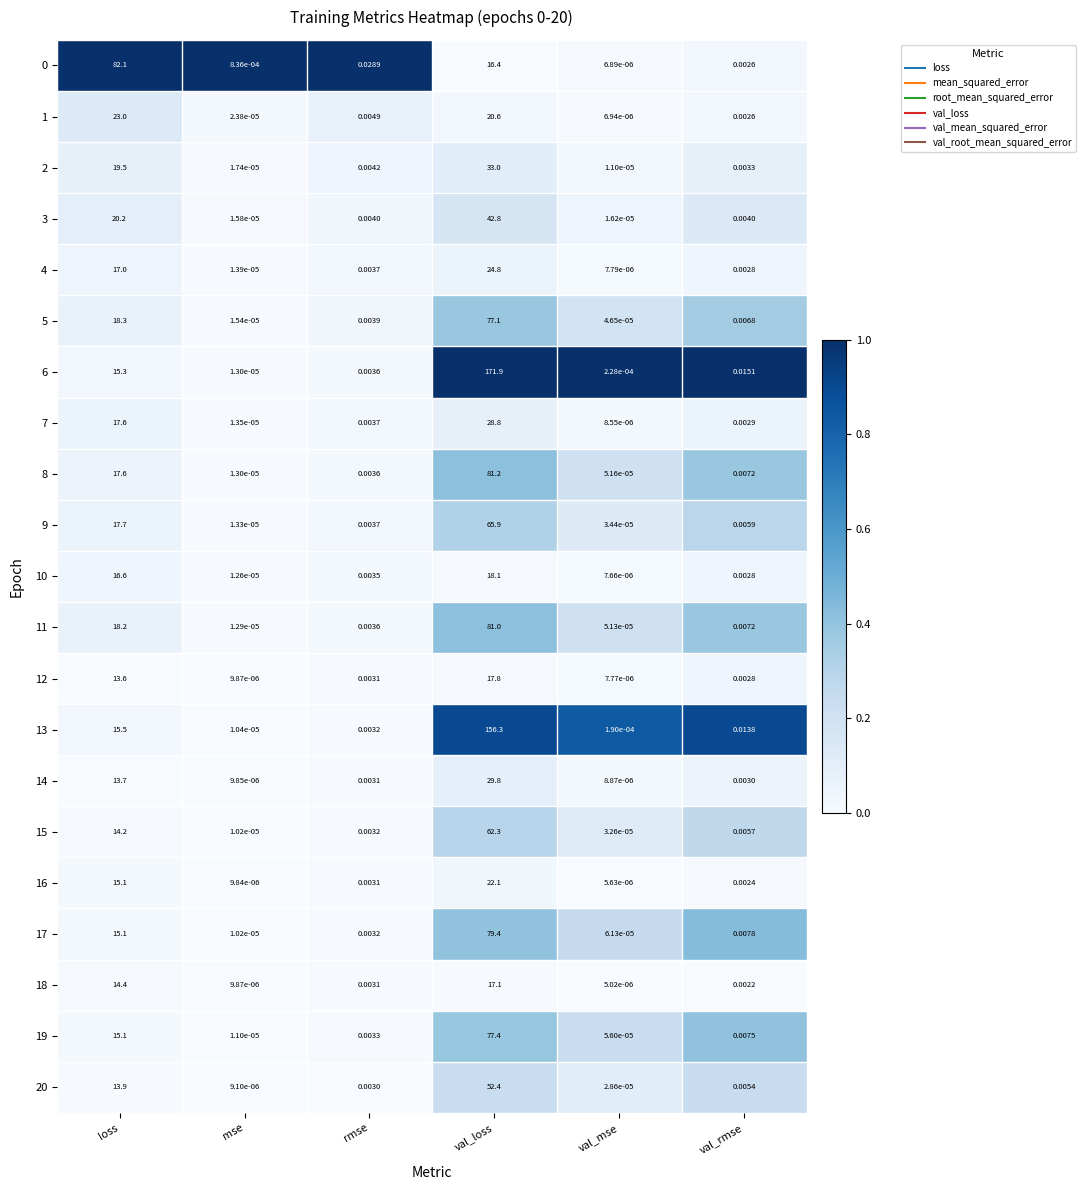

At which label is 1 closest to 11?

val_loss